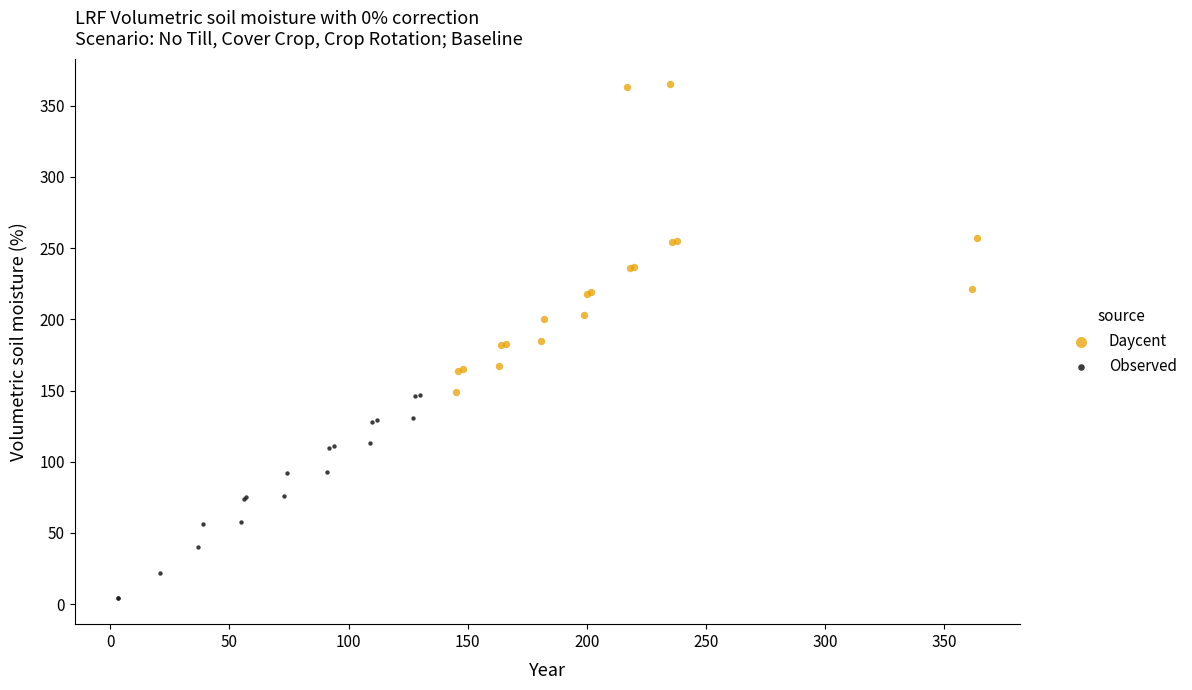

Which series contains the lowest Y value?

Observed